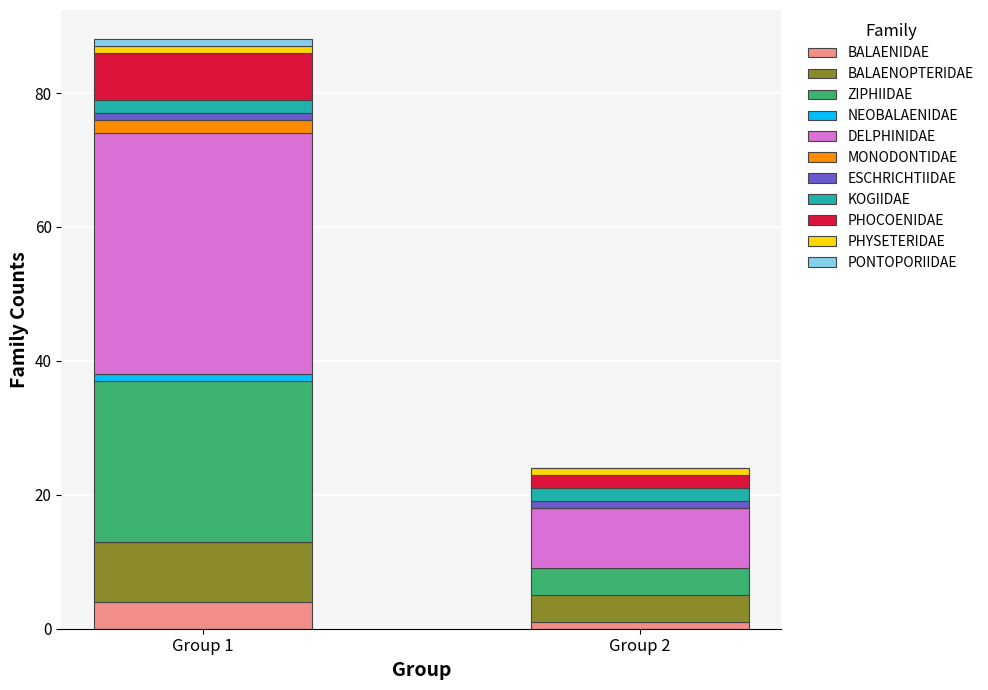

Reading left to right, extract all data points from this chart.

Group1_Counts: BALAENIDAE=4	BALAENOPTERIDAE=9	ZIPHIIDAE=24	NEOBALAENIDAE=1	DELPHINIDAE=36	MONODONTIDAE=2	ESCHRICHTIIDAE=1	KOGIIDAE=2	PHOCOENIDAE=7	PHYSETERIDAE=1	PONTOPORIIDAE=1
Group2_Counts: BALAENIDAE=1	BALAENOPTERIDAE=4	ZIPHIIDAE=4	NEOBALAENIDAE=0	DELPHINIDAE=9	MONODONTIDAE=0	ESCHRICHTIIDAE=1	KOGIIDAE=2	PHOCOENIDAE=2	PHYSETERIDAE=1	PONTOPORIIDAE=0